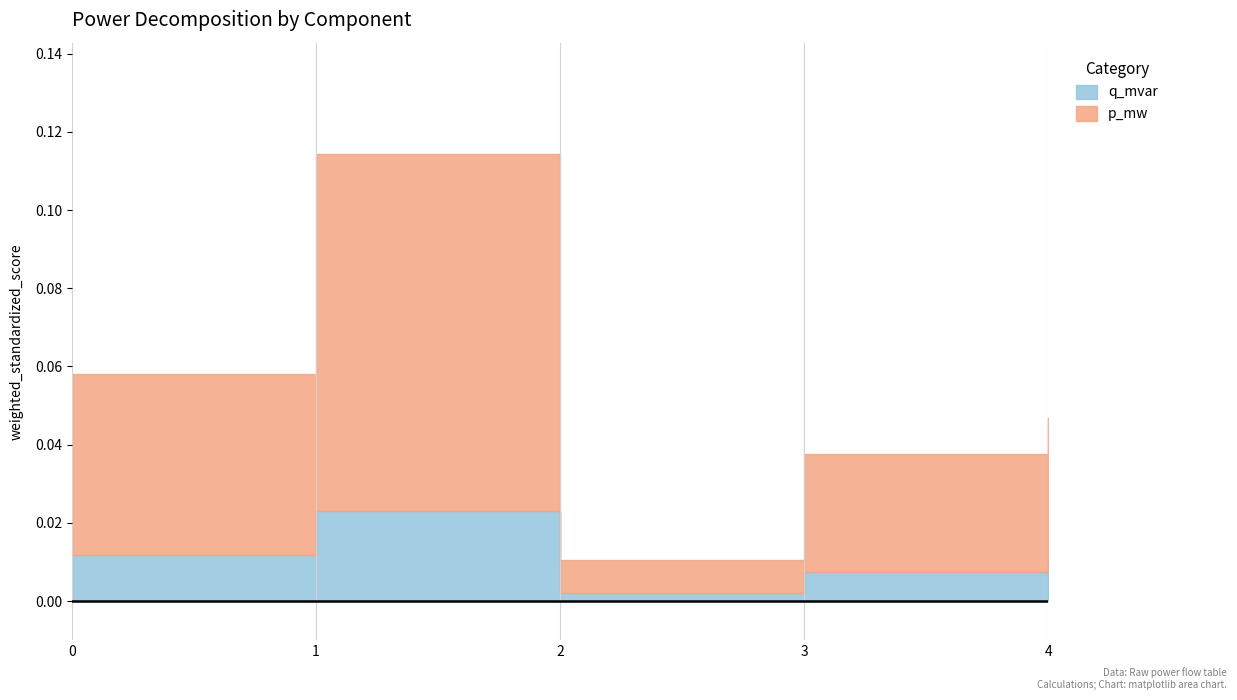

What is the maximum value for p_mw?

0.1